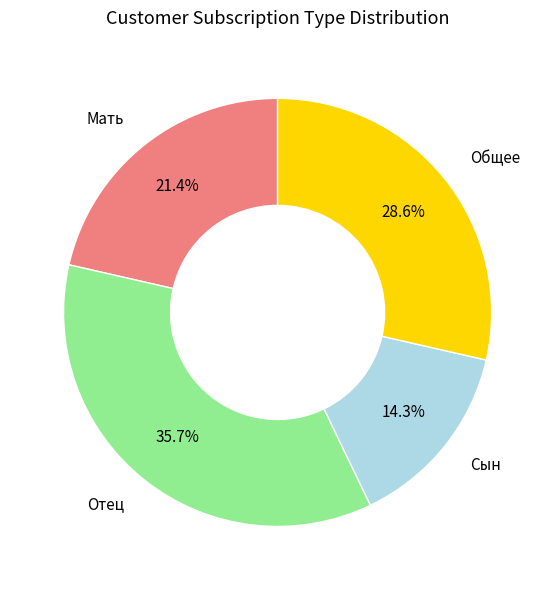

Approximately how many times larger is the value at Общее compared to Сын?

2.0